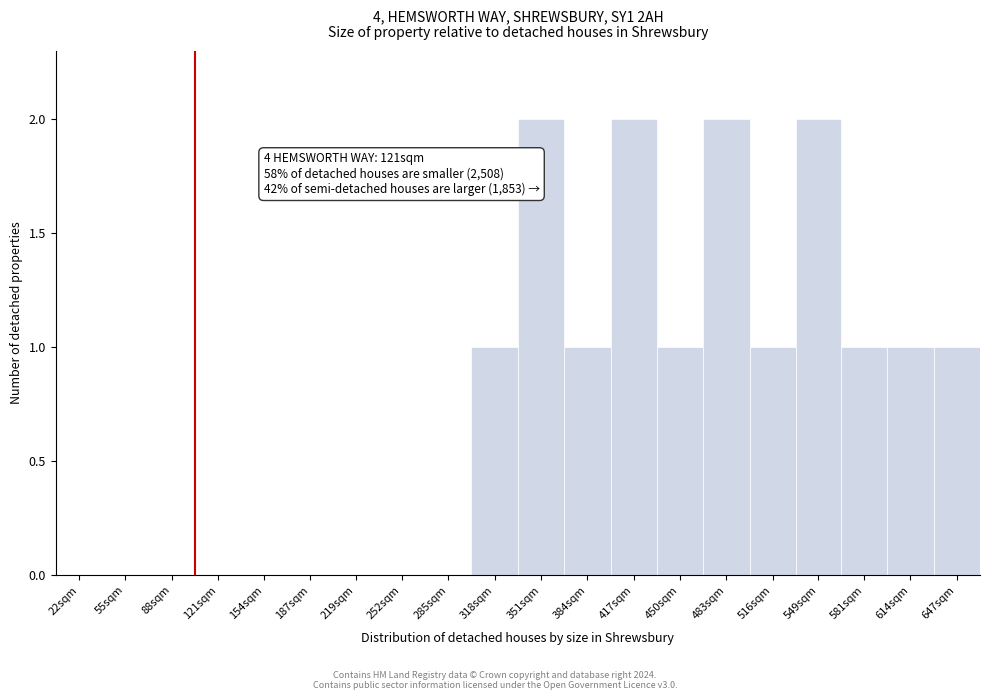

Reading right to left, extract all data points from this chart.

647sqm=1	614sqm=1	581sqm=1	549sqm=2	516sqm=1	483sqm=2	450sqm=1	417sqm=2	384sqm=1	351sqm=2	318sqm=1	285sqm=0	252sqm=0	219sqm=0	187sqm=0	154sqm=0	121sqm=0	88sqm=0	55sqm=0	22sqm=0